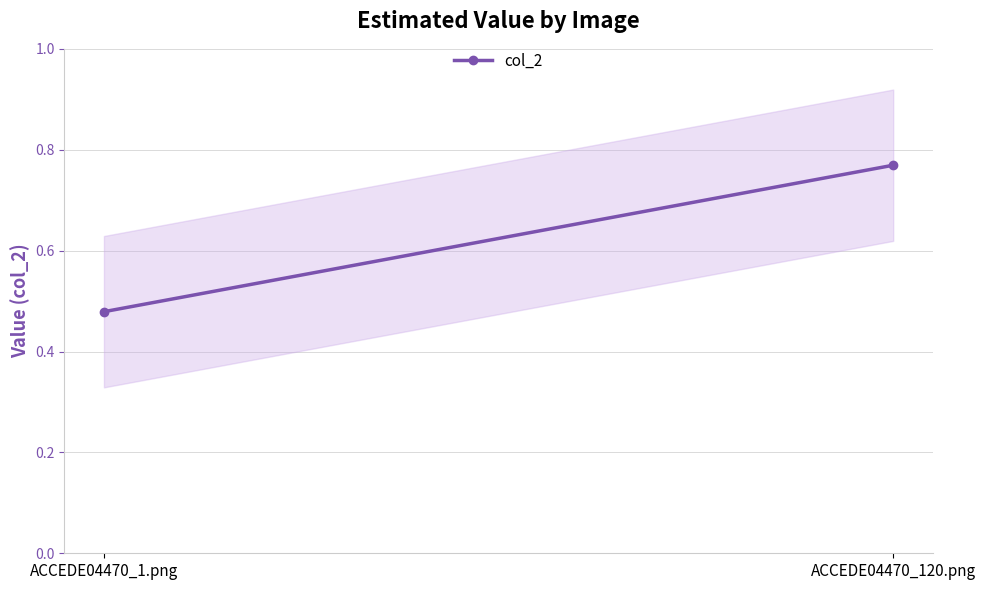

Is it true that the value at ACCEDE04470_1.png is 0.2?

False